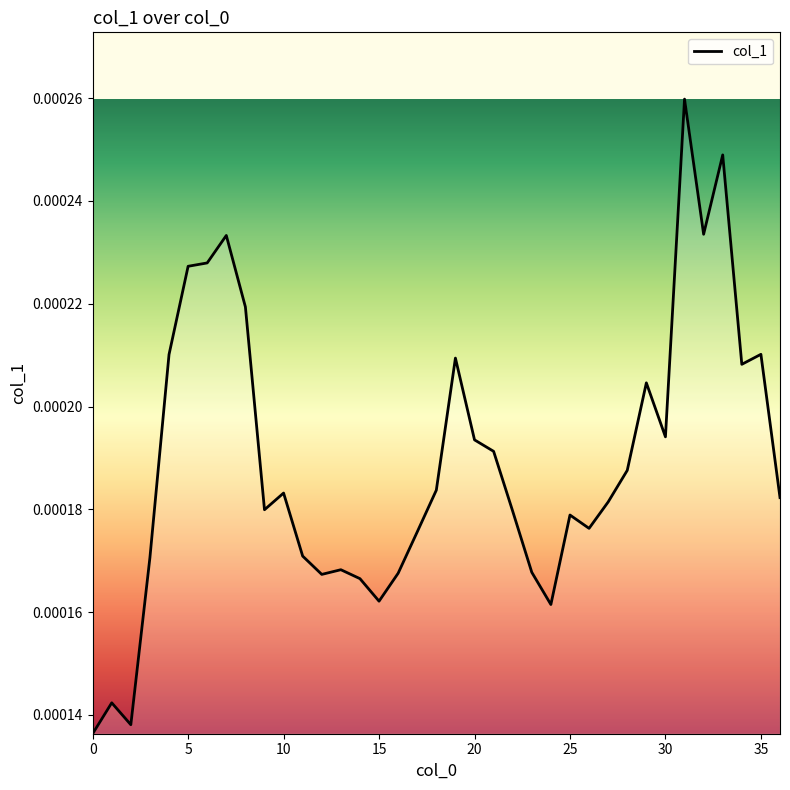

Count the values in the range 0 to 1.

37